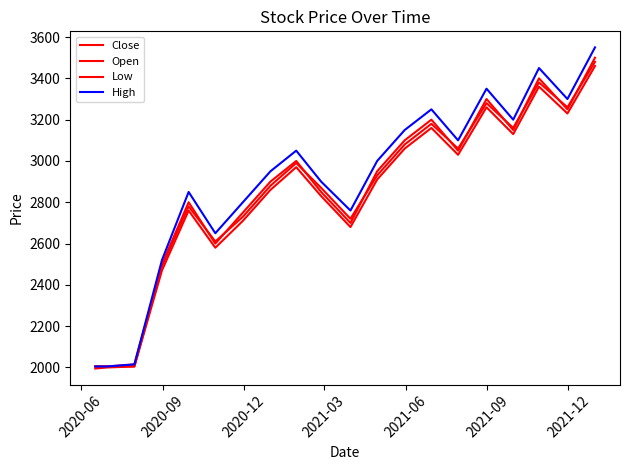

At how many categories does at least one series exceed 3234?

5